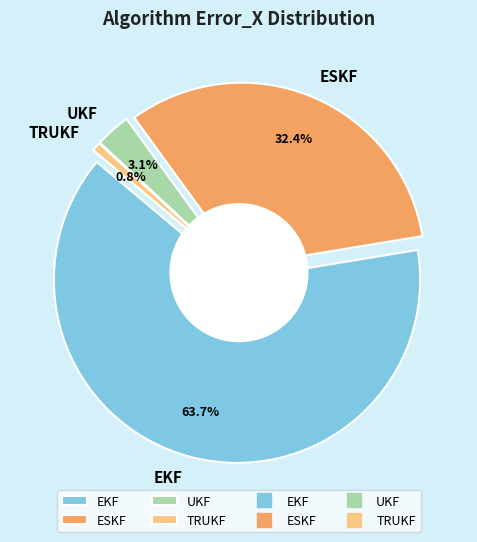

To the nearest percent, what is the combined percentage of UKF and ESKF?

36%